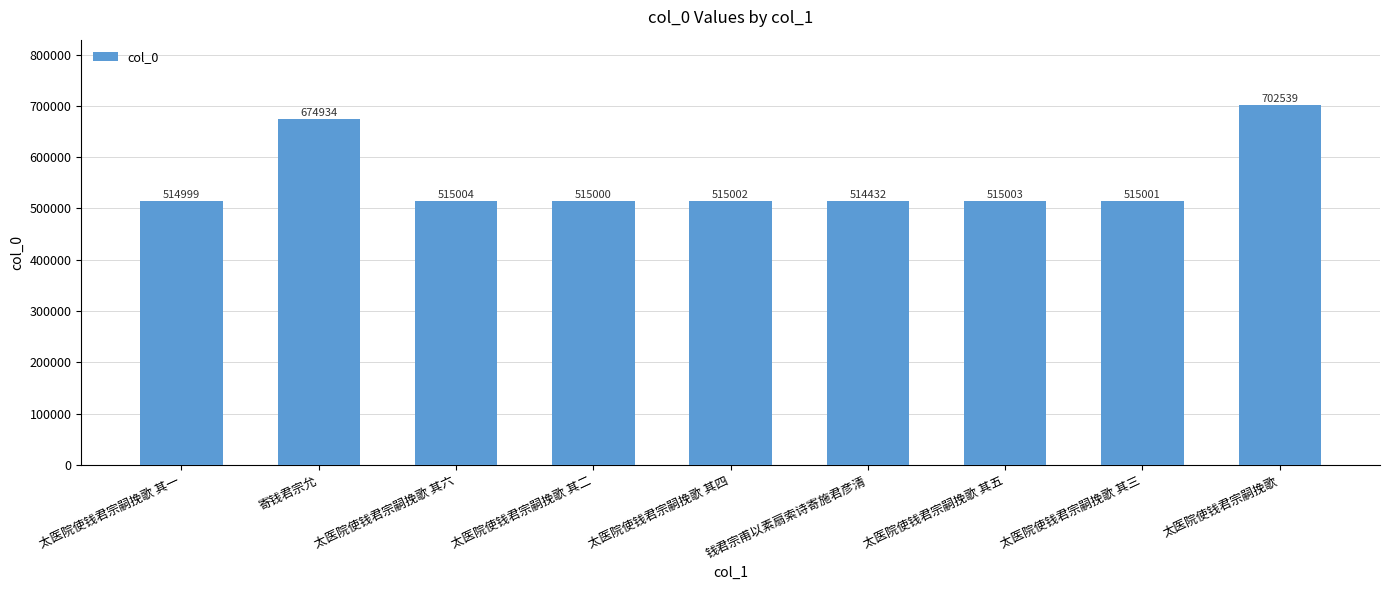

At which label is the value closest to 608485?

寄钱君宗允